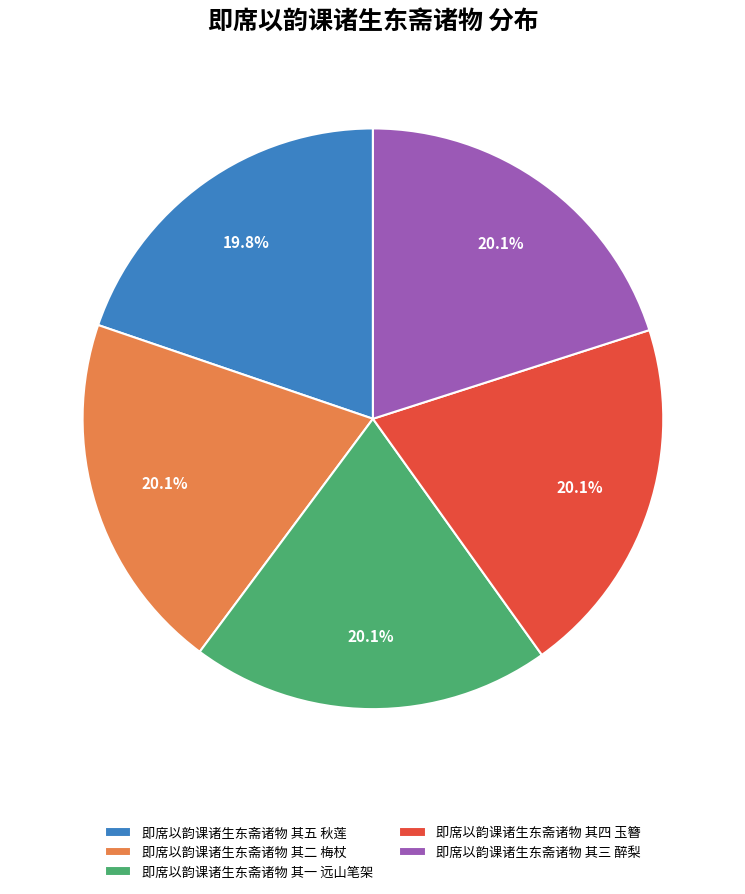

What is the ratio of the value at 即席以韵课诸生东斋诸物 其五 秋莲 to the value at 即席以韵课诸生东斋诸物 其二 梅杖?

1.0